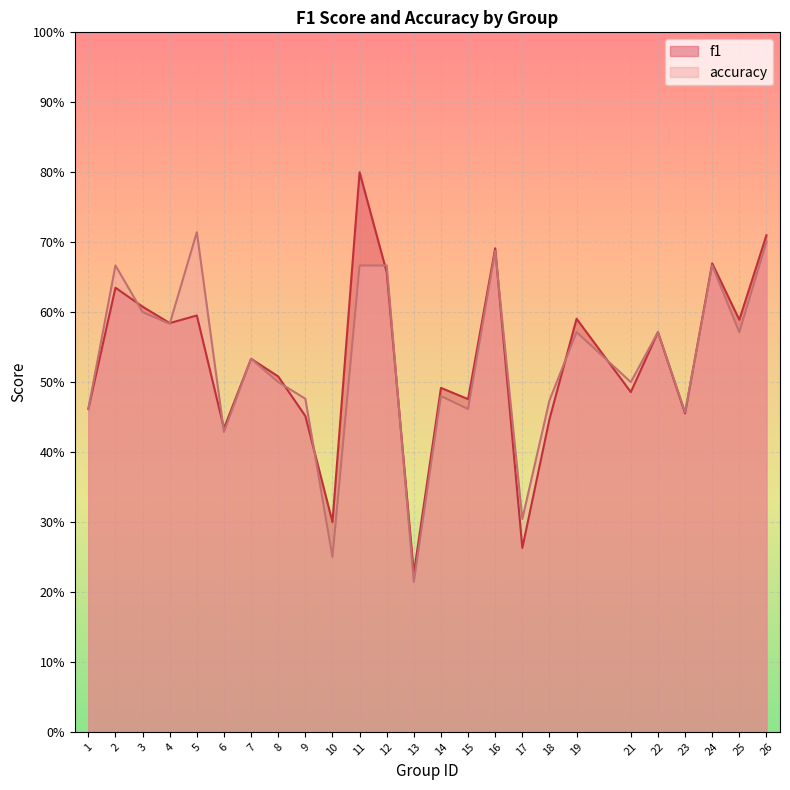

What is the lowest value of the f1 series?

0.2